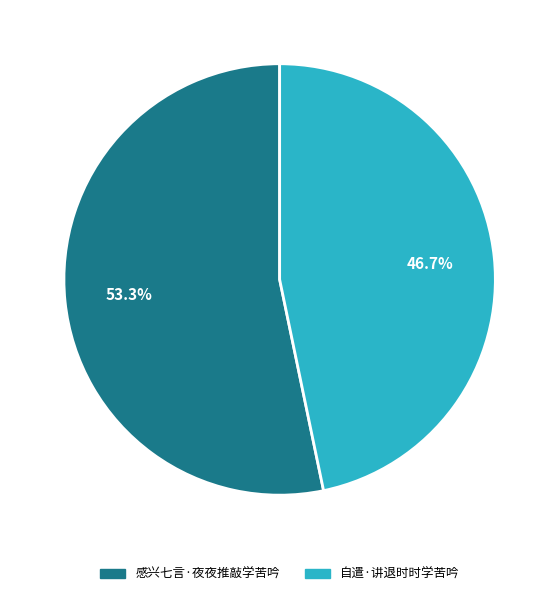

True or false: 自遣·讲退时时学苦吟 accounts for 47% of the total.

True